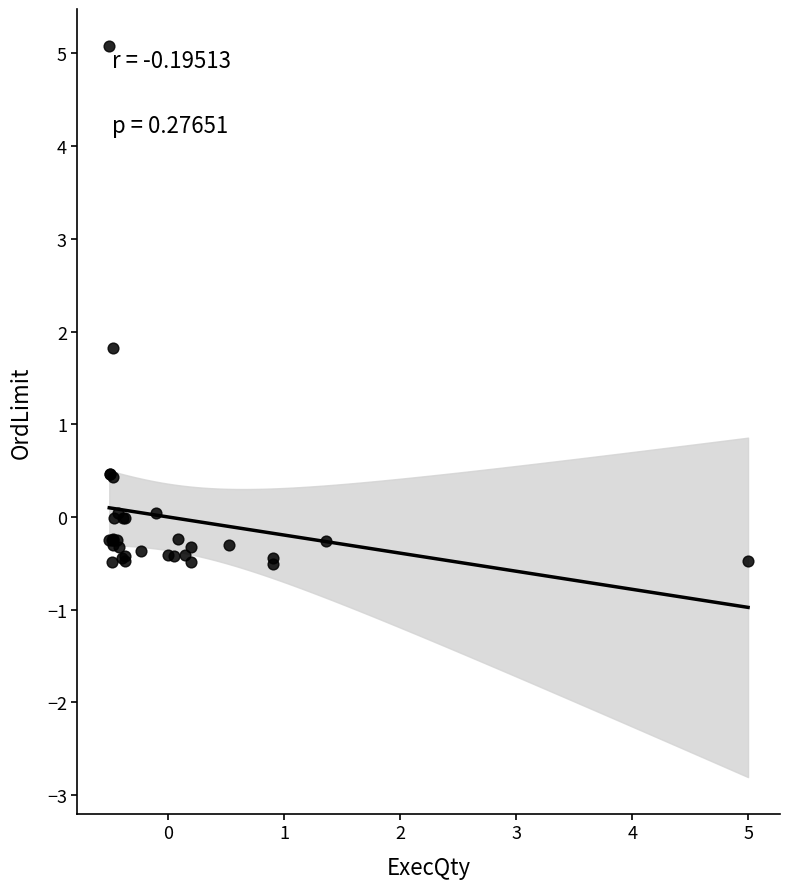

What Y value in the scatter plot is closest to 2?

1.8